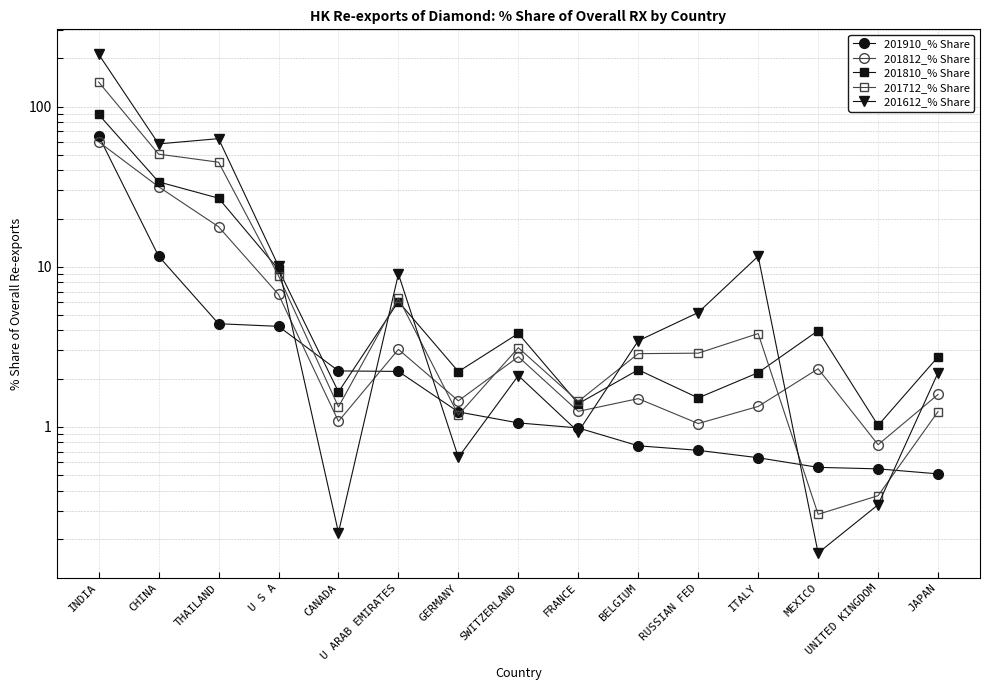

What is the difference between the maximum and minimum values in the 201910_% Share series?

65.1